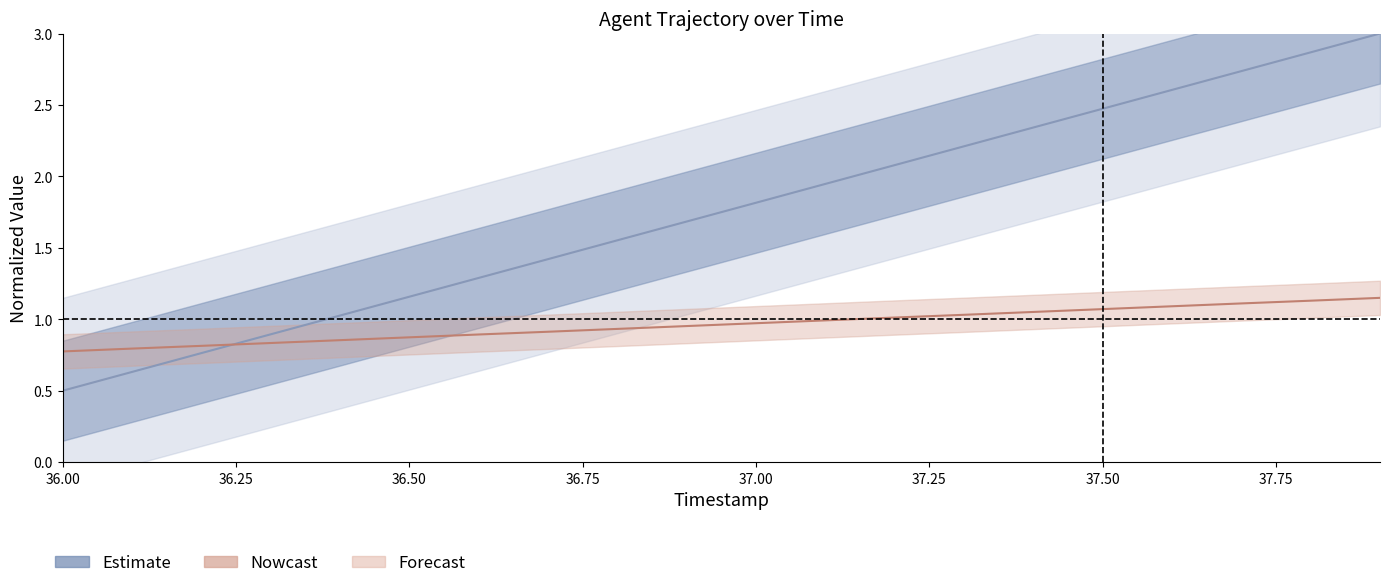

At how many categories does at least one series exceed 1?

16